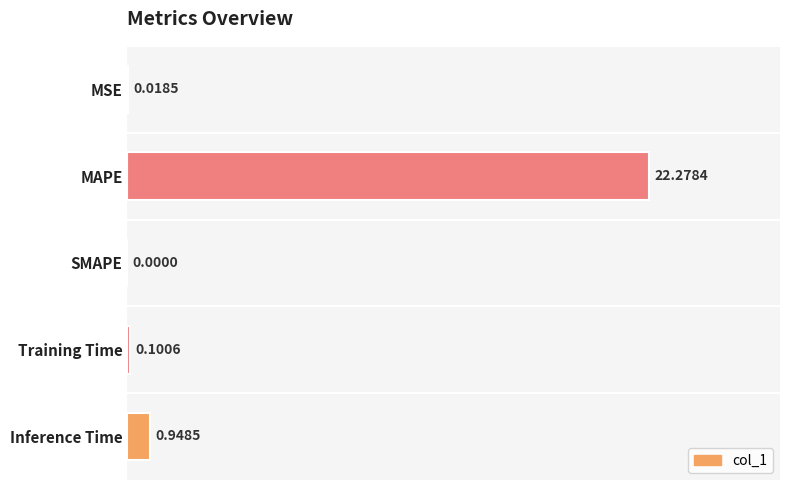

What is the sum of all values?

23.3